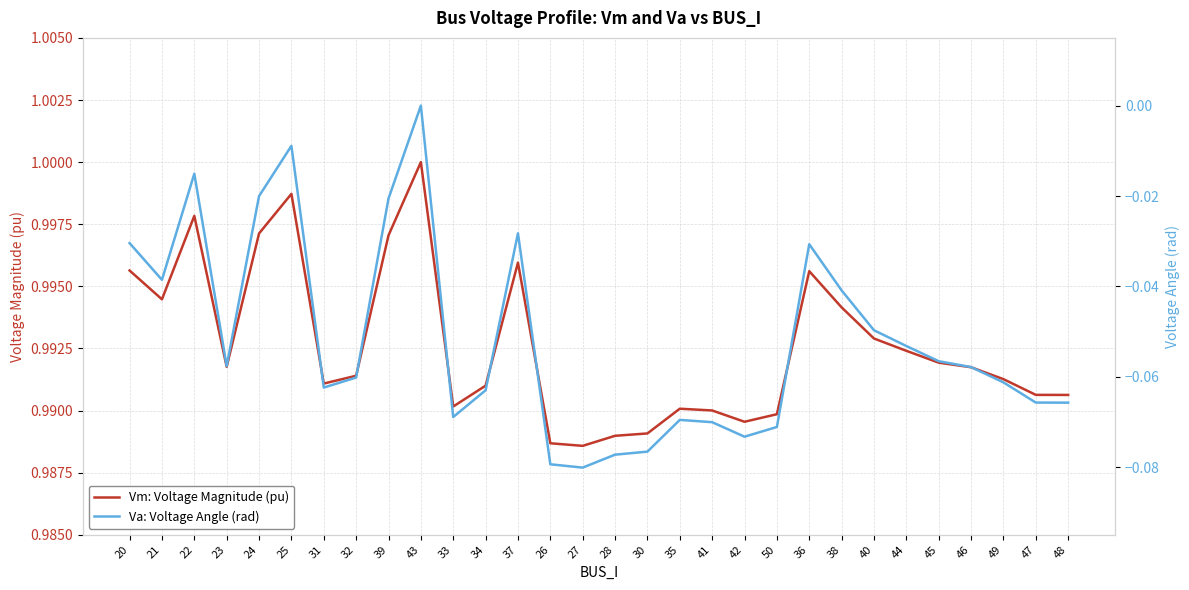

What value does the Va: Voltage Angle (rad) series have at 35?

-0.1